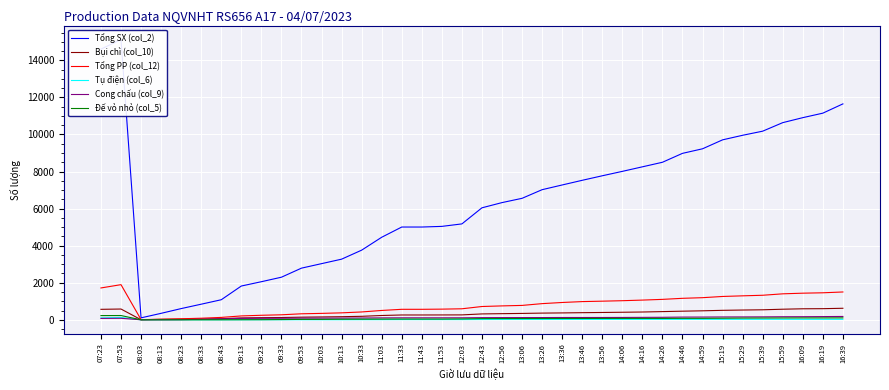

Rank the series at 10:03 from highest to lowest value.

Tổng SX (col_2), Tổng PP (col_12), Bụi chì (col_10), Cong chấu (col_9), Đế vỏ nhỏ (col_5), Tụ điện (col_6)